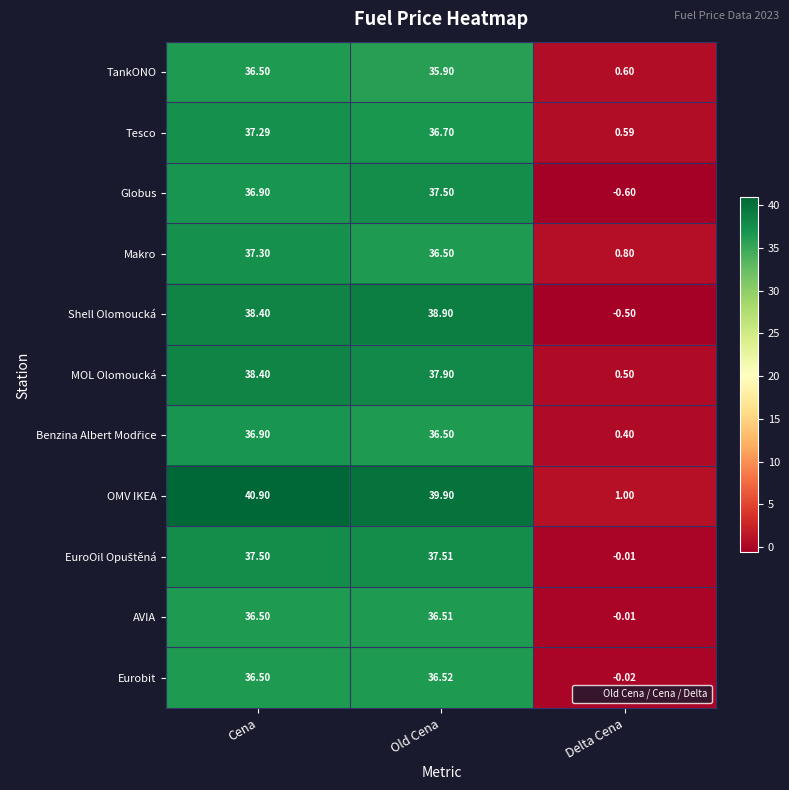

At which category is the sum across all series the highest?

Cena